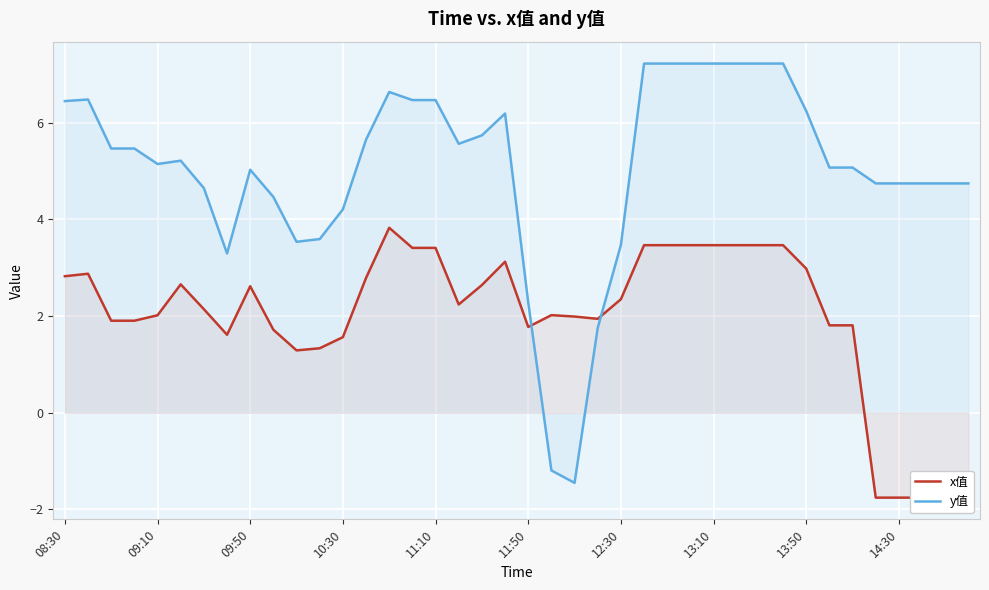

Does the chart display data point markers on the line(s)?

No